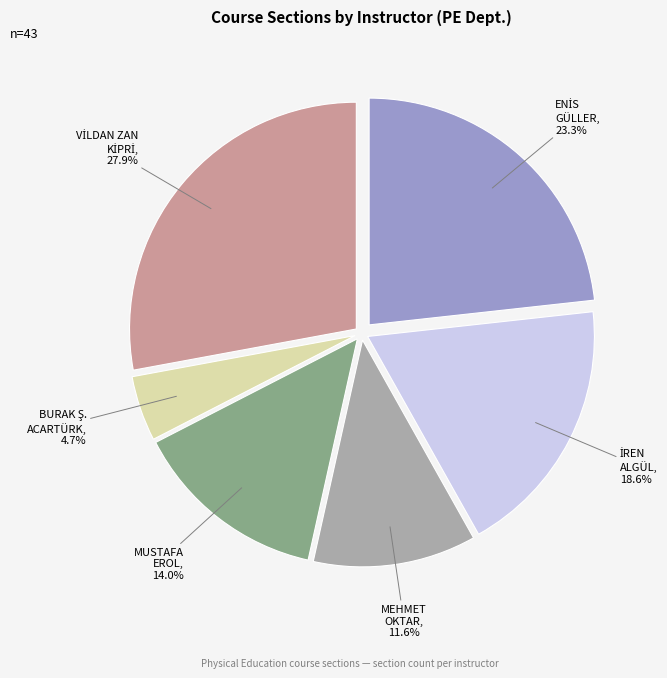

How many segments does this pie chart have?

6